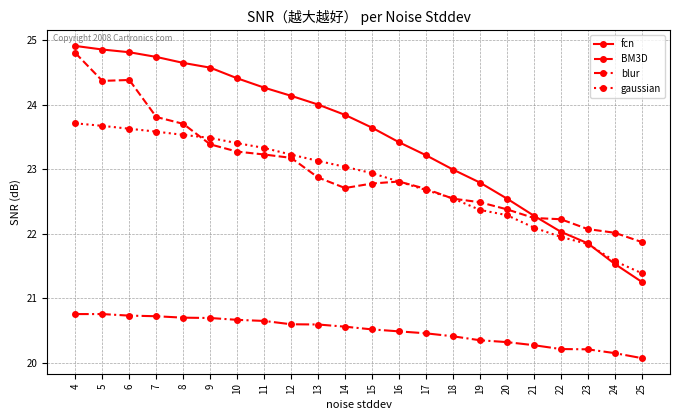

How many lines are shown in the chart?

4